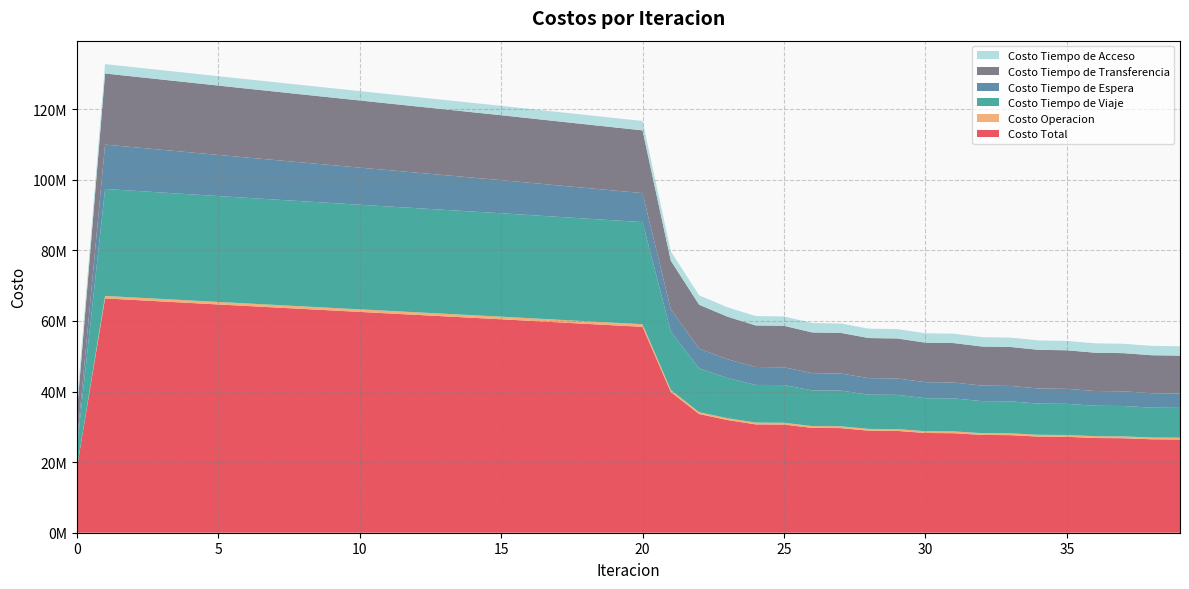

Reading left to right, what are all the values shown in this chart?

Costo Total: 18153296.8	66396929.0	65967760.4	65539724.3	65112416.5	64685614.6	64260589.4	63837135.8	63415334.0	62994849.1	62575106.3	62155883.4	61736547.2	61317958.9	60900925.4	60484687.9	60051924.1	59620497.7	59191067.0	58764444.9	58341679.1	39874621.9	33637345.2	31942939.8	30699478.9	30647616.9	29705337.4	29650016.7	28911600.7	28854005.6	28260227.6	28201138.7	27710765.5	27650813.7	27241323.4	27180839.7	26834514.0	26773804.2	26477977.1	26417240.5
Costo Operacion: 0.0	705645.1	707940.4	710234.1	712526.4	714817.5	717107.5	719396.6	721685.0	723972.7	726259.9	728546.6	730833.0	733119.1	735405.1	737691.0	739857.1	742021.0	744181.8	746338.5	748489.9	577523.4	524512.7	516304.9	511499.5	513178.8	510065.9	511698.8	509697.9	511296.2	509969.5	511540.5	510628.5	512176.0	511526.9	513054.2	512566.8	514076.0	513683.9	515176.6
Costo Tiempo de Viaje: 5522192.9	30315938.5	30235814.5	30157149.5	30079483.6	30002548.0	29927574.1	29854322.9	29782844.6	29712777.4	29643522.0	29574833.5	29506056.8	29438032.0	29371545.0	29305815.6	29227467.7	29150431.6	29075354.3	29003035.7	28934508.1	16557442.8	12419644.7	11400336.2	10668274.1	10673672.2	10122721.9	10125483.2	9697364.9	9698262.0	9355487.9	9355071.4	9072577.2	9071299.0	8834514.7	8832559.7	8630583.3	8628156.8	8453459.0	8450671.2
Costo Tiempo de Espera: 1256645.2	12566452.3	12338681.9	12111064.0	11883573.1	11656187.6	11428889.5	11201663.1	10974494.4	10747371.2	10520282.0	10293216.2	10066163.7	9839114.5	9612058.9	9384986.8	9151139.0	8917109.3	8682812.2	8448149.8	8213005.8	6283226.2	5588778.0	5305562.7	5083211.0	5041804.1	4869754.9	4828395.6	4690196.6	4648993.6	4536422.8	4495531.6	4403066.5	4362435.8	4285890.8	4245562.5	4182179.1	4142180.9	4089816.1	4050176.1
Costo Tiempo de Transferencia: 8715071.8	20149506.2	20025936.7	19901889.8	19777446.6	19652674.6	19527631.3	19402366.3	19276923.1	19151340.9	19025655.5	18899900.2	18774106.9	18648306.4	18522529.5	18396807.6	18274073.6	18151549.0	18029331.8	17907533.9	17786288.4	13797042.6	12445022.9	12061349.1	11777107.4	11759574.8	11543407.8	11525052.2	11354954.4	11336067.0	11198960.5	11179608.4	11065106.4	11045516.0	10950004.1	10930276.4	10849798.1	10830003.6	10761631.1	10741829.8
Costo Tiempo de Acceso: 2659386.9	2659386.9	2659386.9	2659386.9	2659386.9	2659386.9	2659386.9	2659386.9	2659386.9	2659386.9	2659386.9	2659386.9	2659386.9	2659386.9	2659386.9	2659386.9	2659386.9	2659386.9	2659386.9	2659386.9	2659386.9	2659386.9	2659386.9	2659386.9	2659386.9	2659386.9	2659386.9	2659386.9	2659386.9	2659386.9	2659386.9	2659386.9	2659386.9	2659386.9	2659386.9	2659386.9	2659386.9	2659386.9	2659386.9	2659386.9